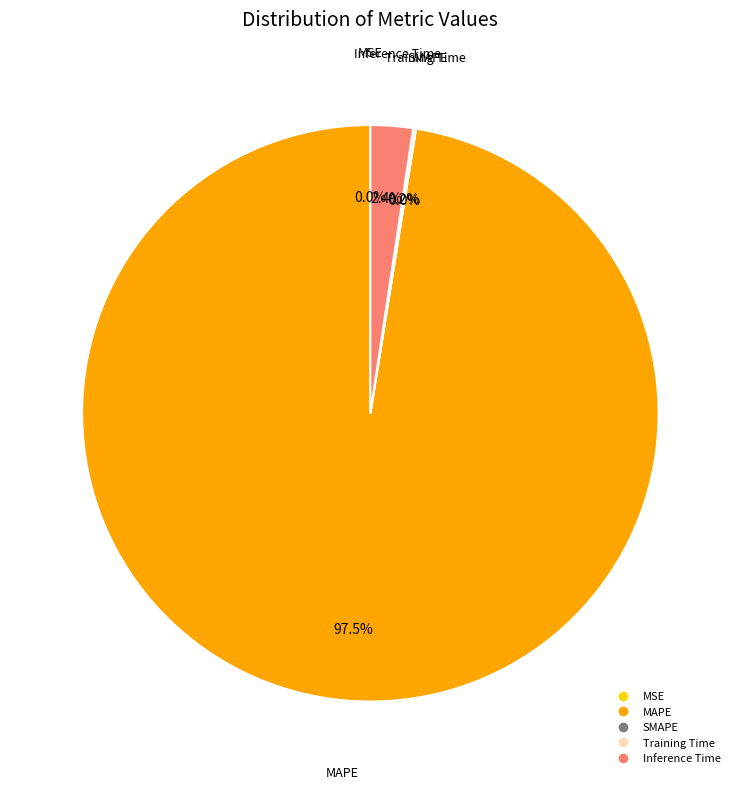

Does SMAPE account for over 50% of the chart?

No